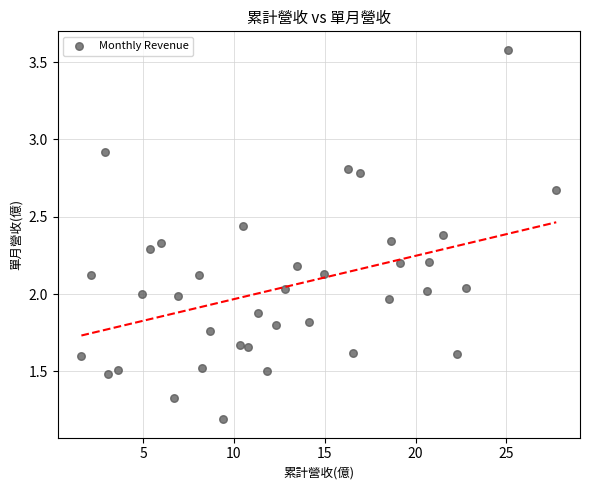

What is the range of X values (max minus min)?

26.1